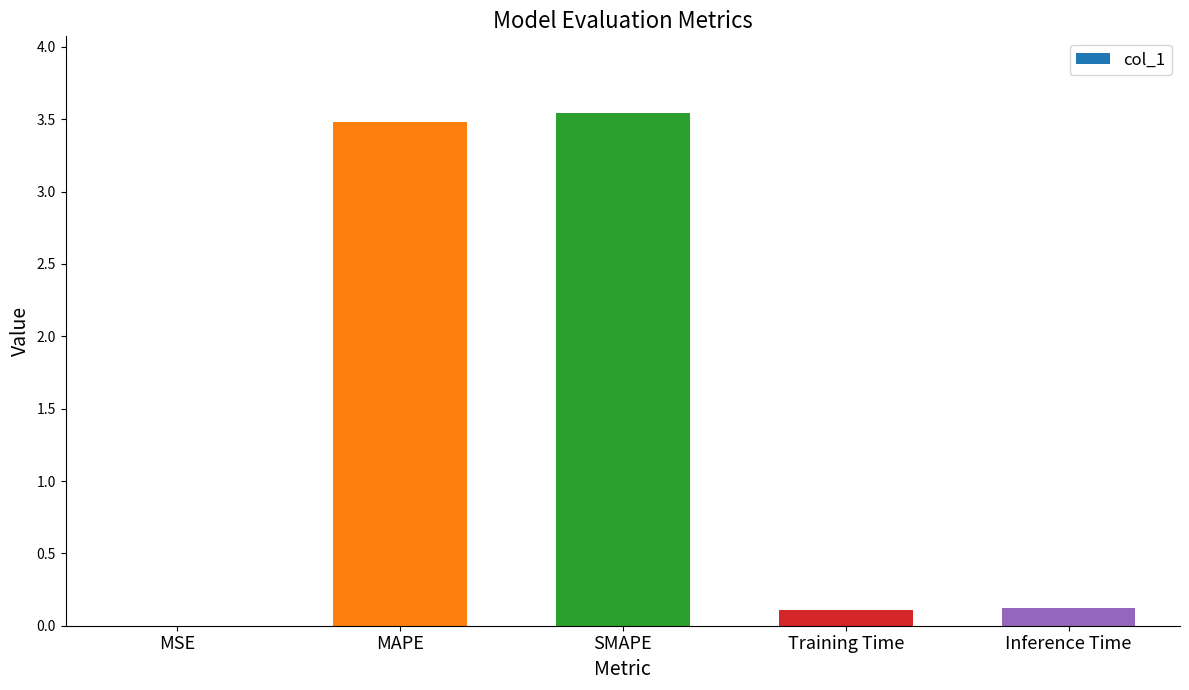

What is the sum of all values?

7.3